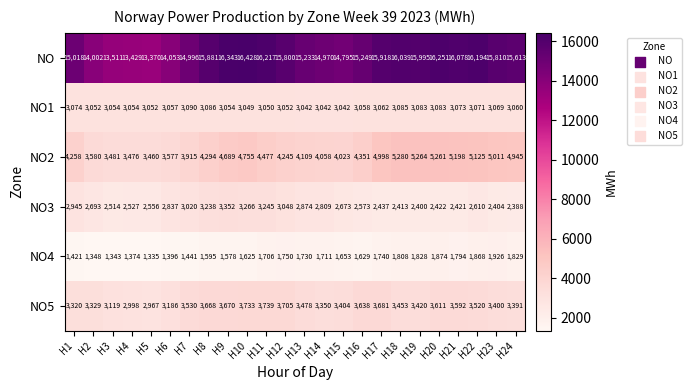

How many series are shown in this chart?

6